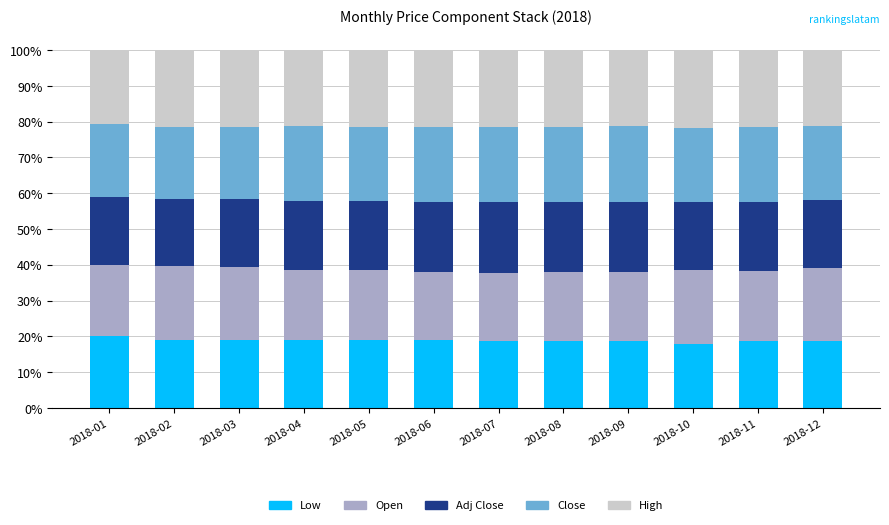

What is the lowest value of the Low series?

18.0